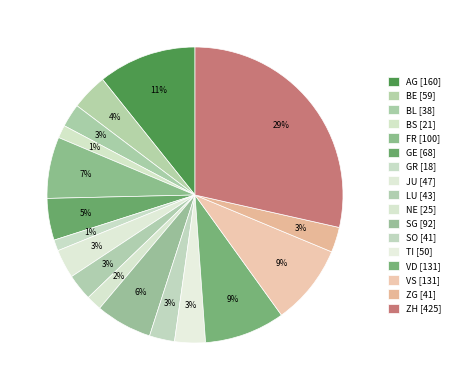

Is the sum of GE and VD greater than half?

No